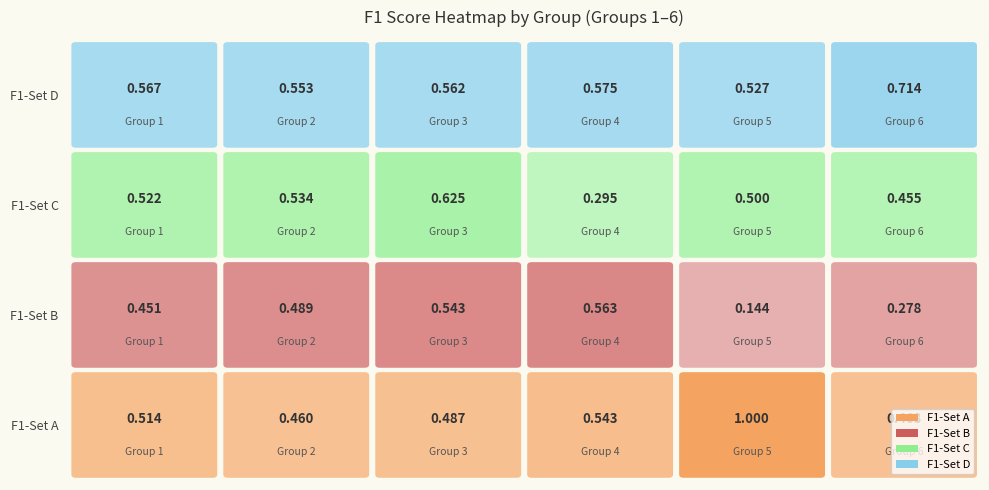

What is the sum of all 1 values?

3.5